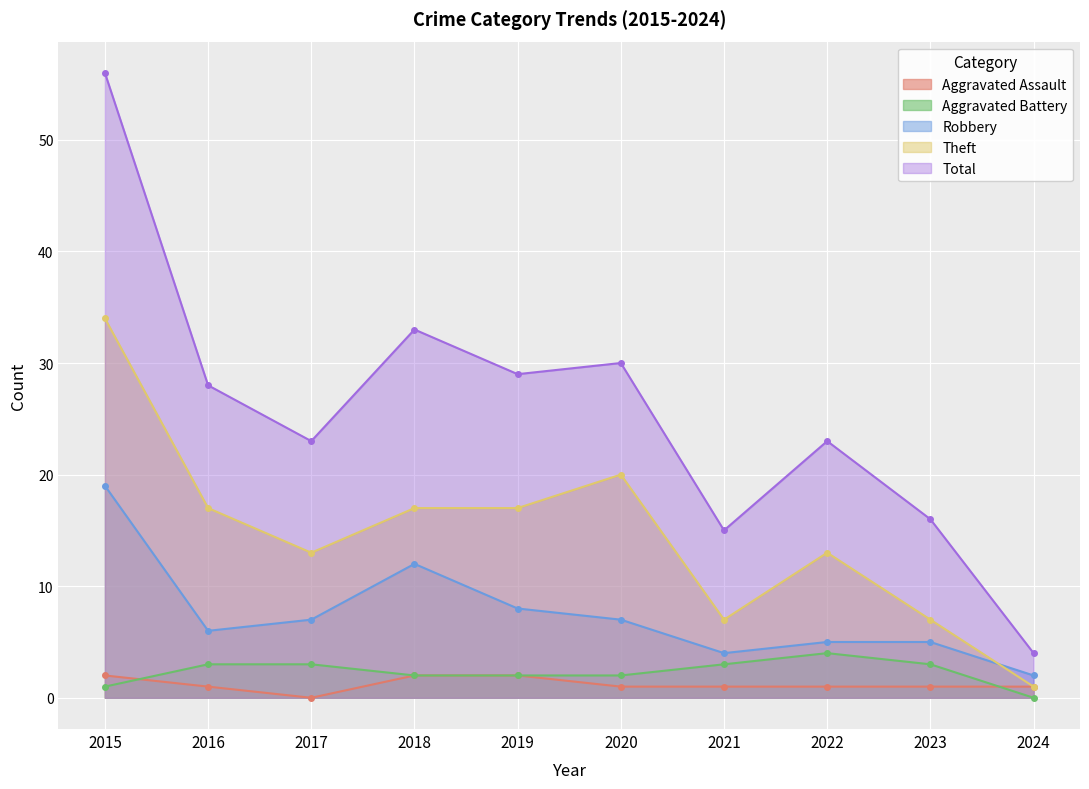

What is the difference between the Aggravated Battery values at 2015 and 2018?

1